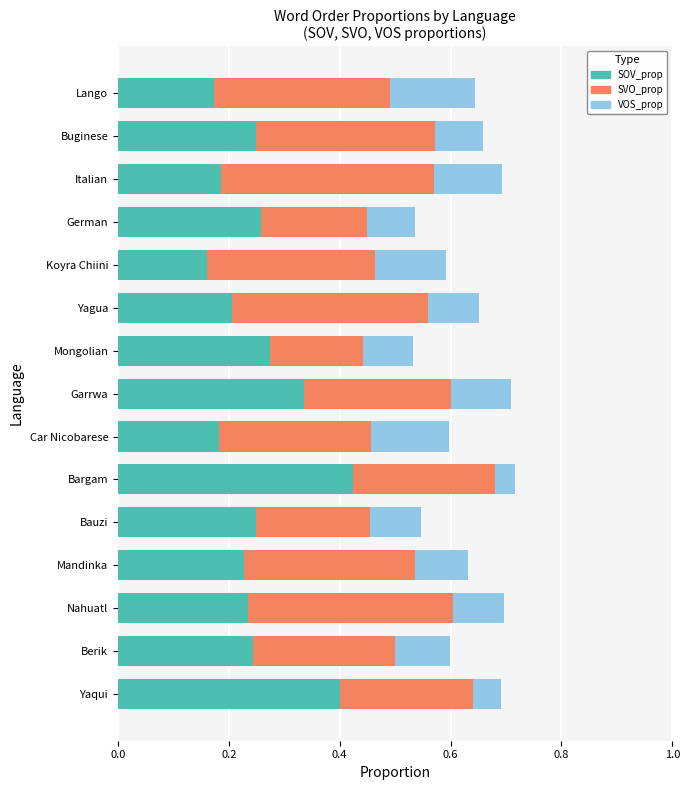

What is the sum of all SOV_prop values?

3.8